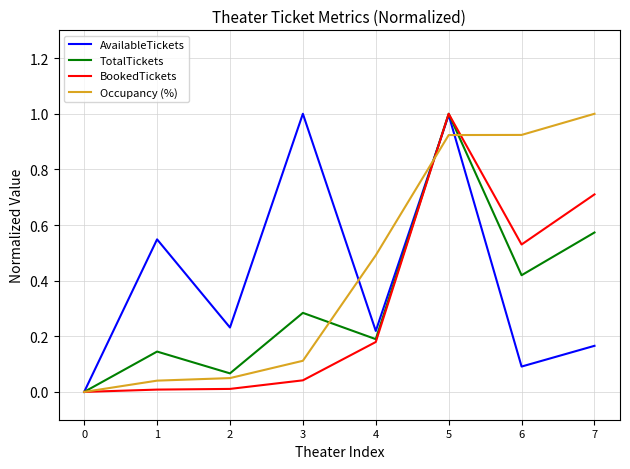

Is the value of AvailableTickets at 0 greater than the value of BookedTickets at 7?

No